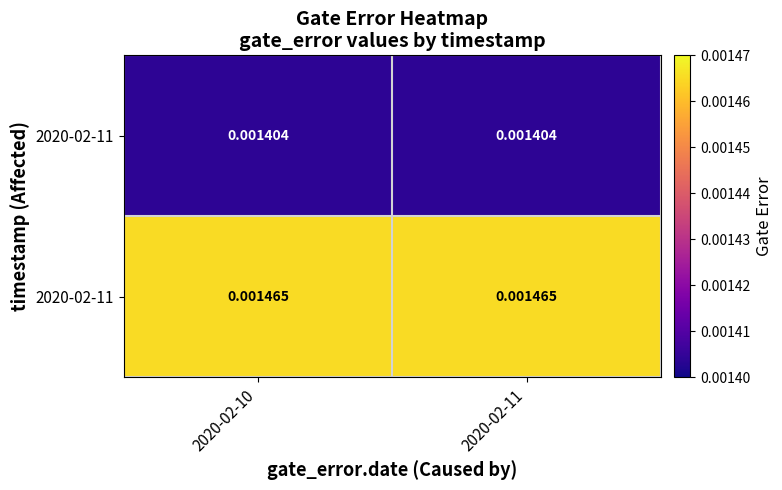

At which category does the chart reach its minimum across all series?

2020-02-10